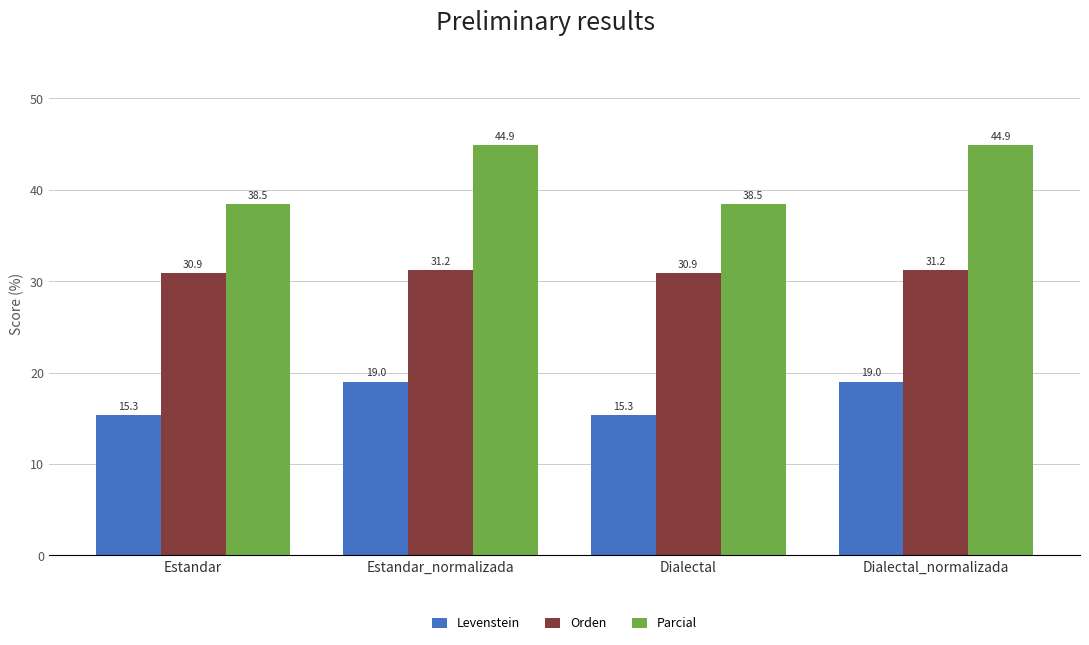

How many bars are there in total?

12